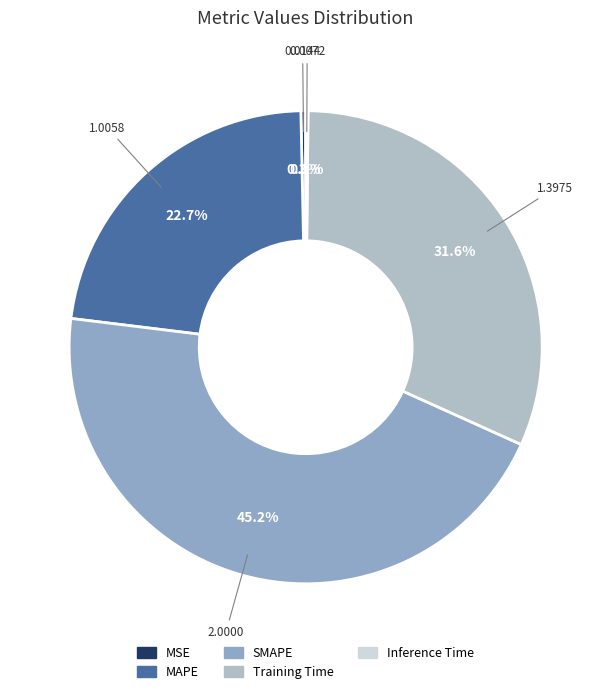

To the nearest percent, what is the combined percentage of Training Time and MAPE?

54%